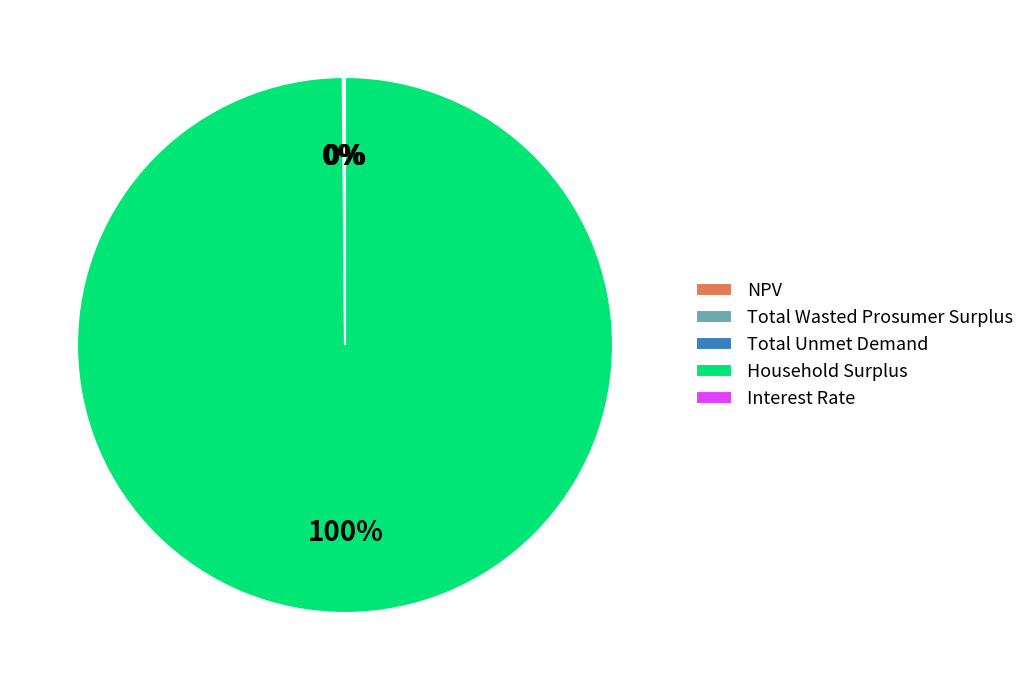

Is it true that Household Surplus is 100% of the pie?

True